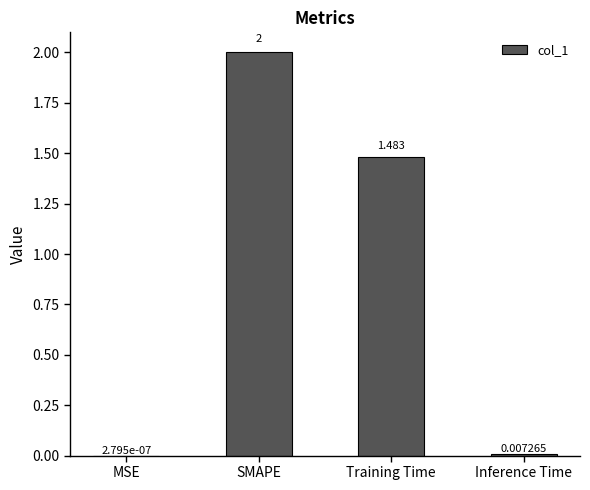

How many data points does each series have?

4